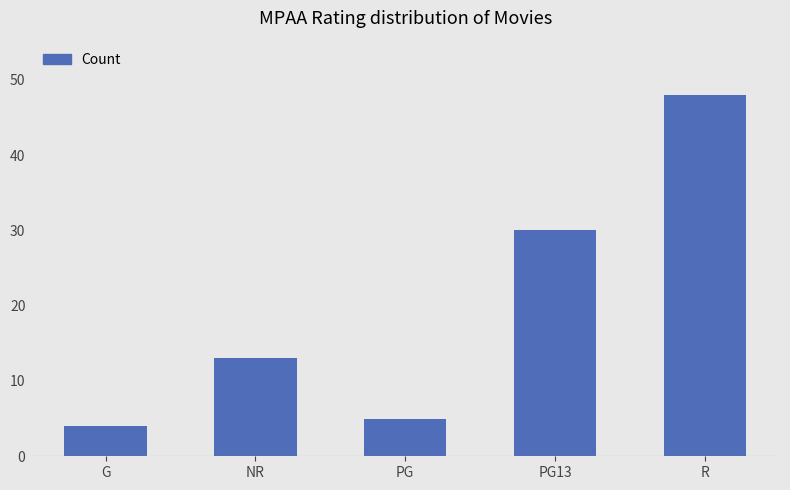

Count the number of data series in this chart.

1